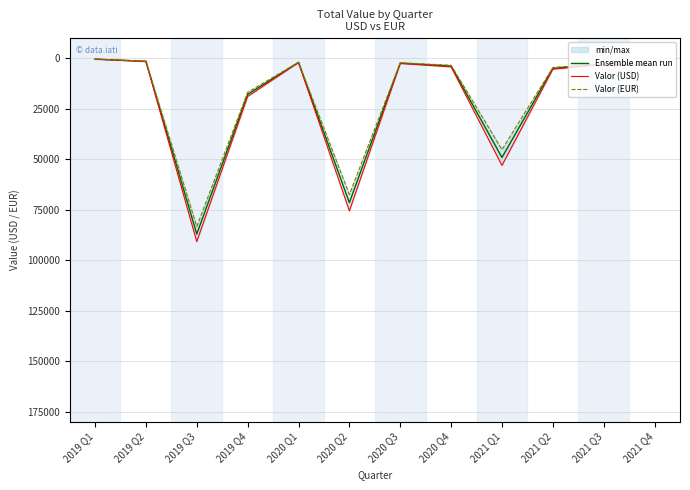

What is the difference between the Ensemble mean run values at 2020 Q3 and 2020 Q4?

1457.6